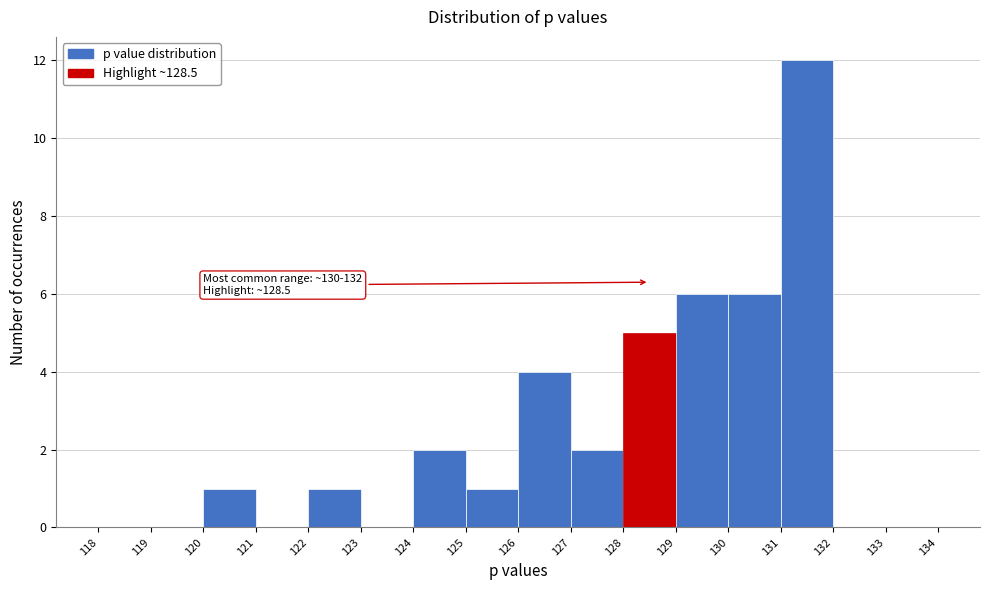

Over which range of the x-axis is the bar tallest?

131 to 132